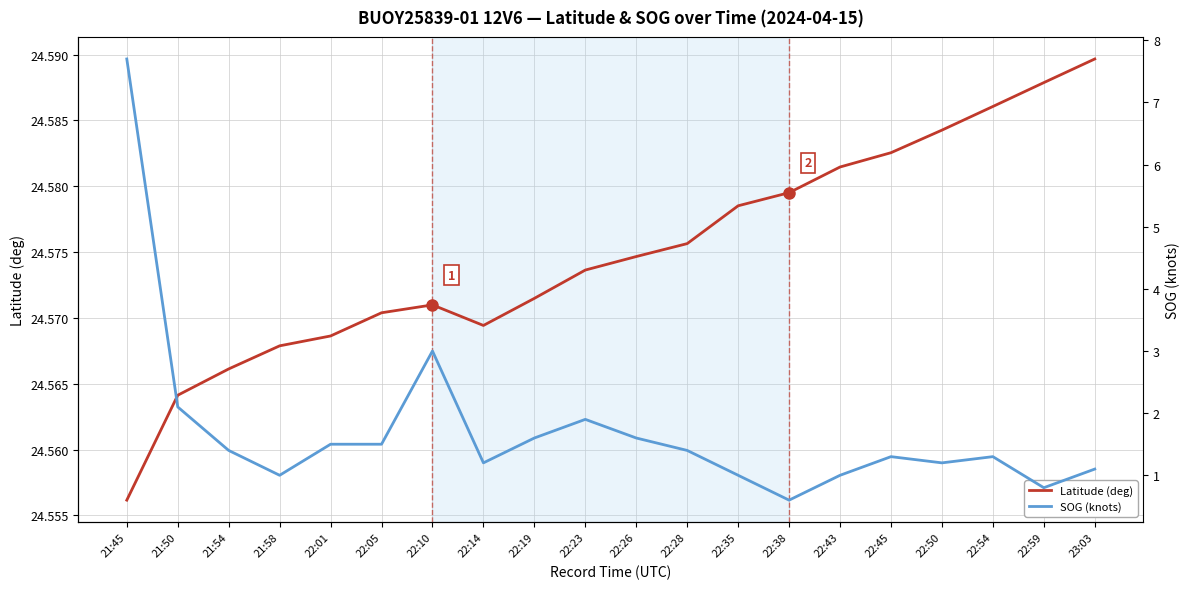

At how many categories does at least one series exceed 8?

20